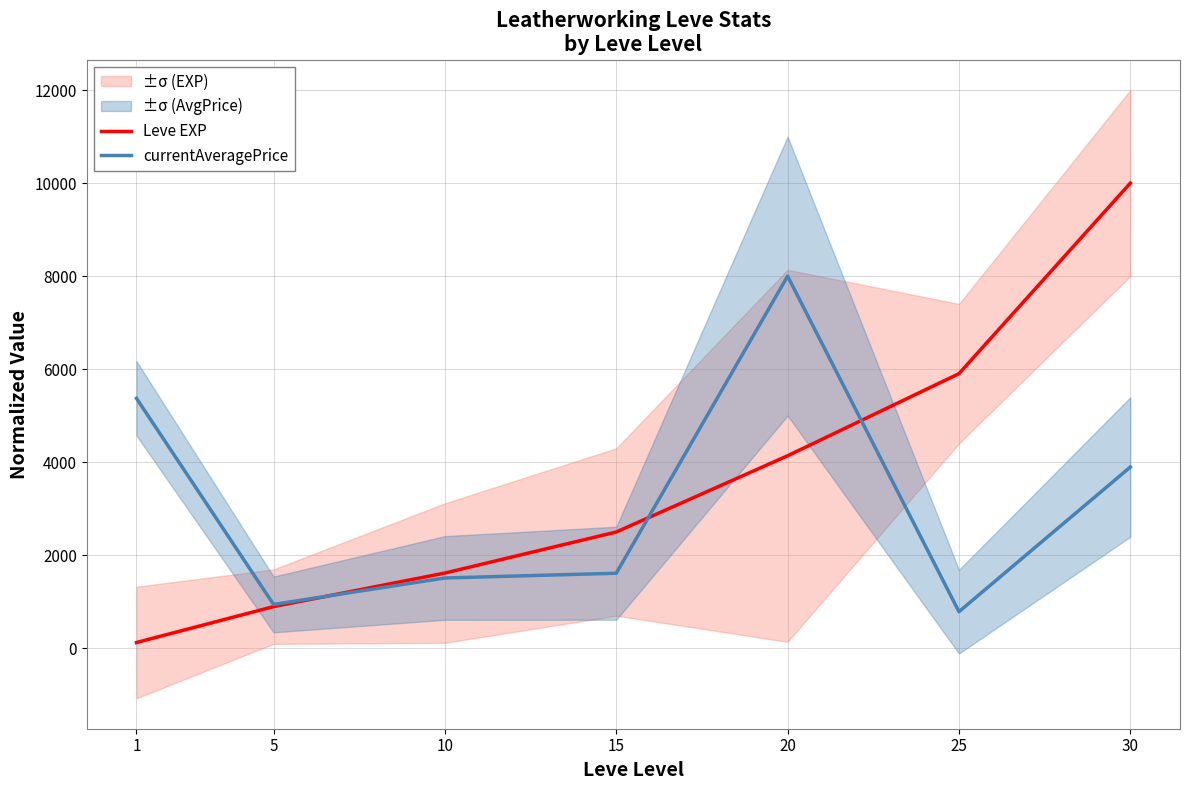

How many intersections are there between currentAveragePrice and Leve EXP?

3